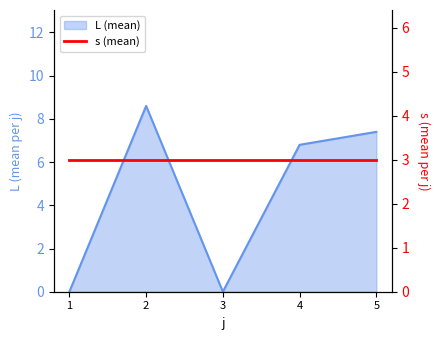

Where is the first local maximum?

2